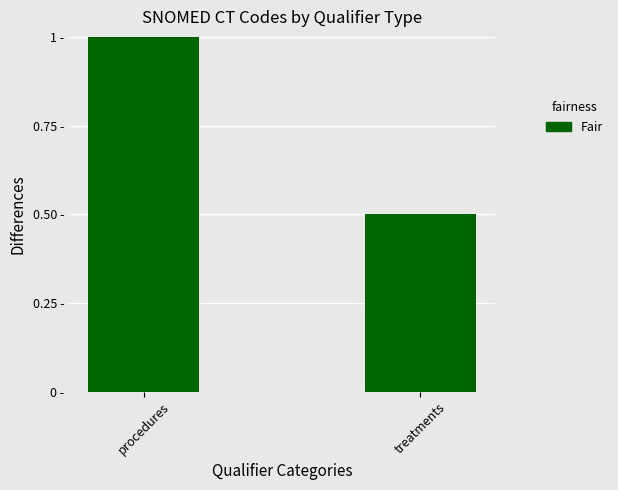

Are the bars horizontal?

No